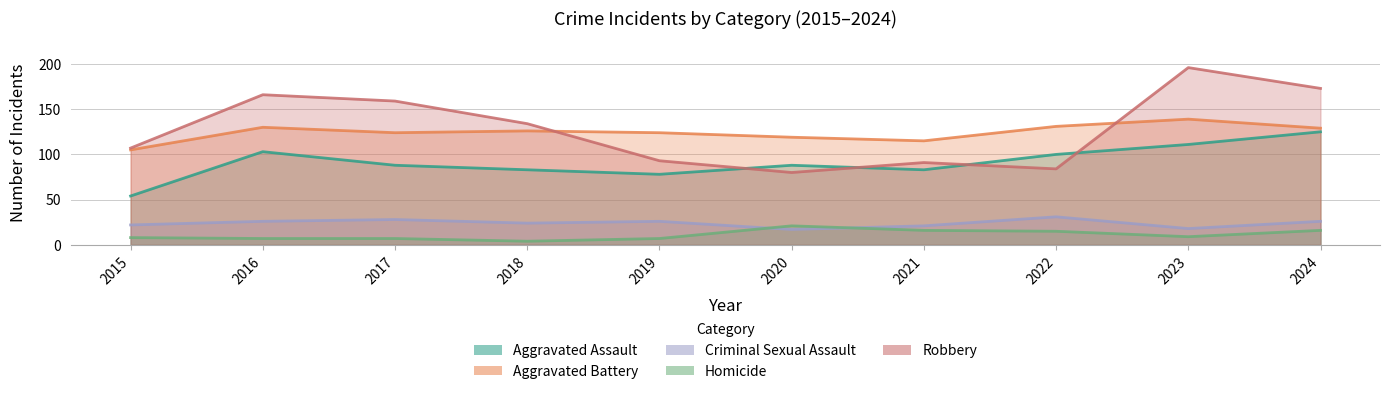

What is the difference between the highest and lowest values at 2016?

159